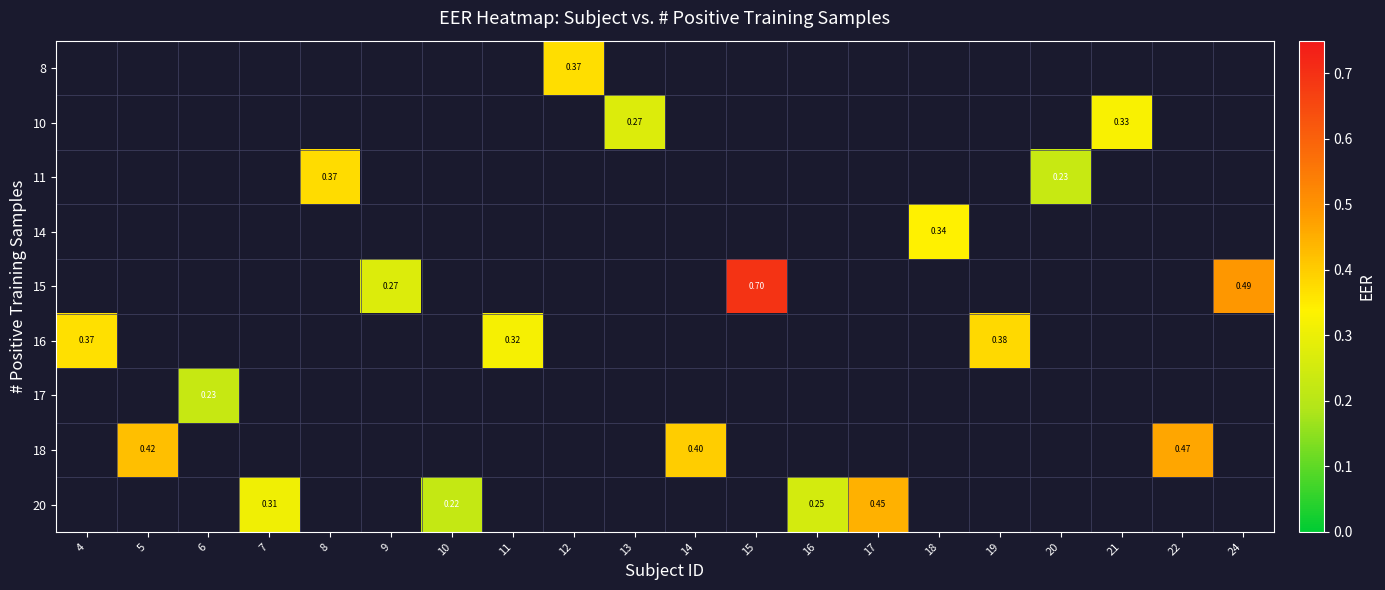

At which category does the chart reach its peak across all series?

15